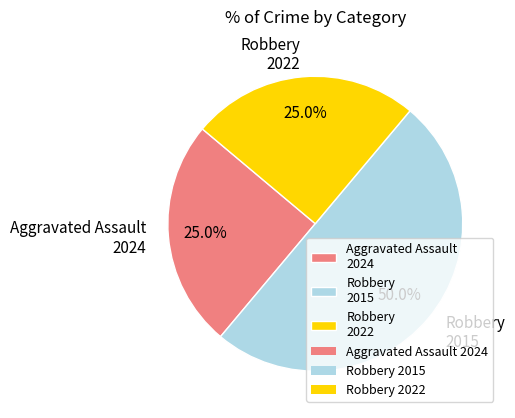

Does Aggravated Assault 2024 represent more than half of the total?

No